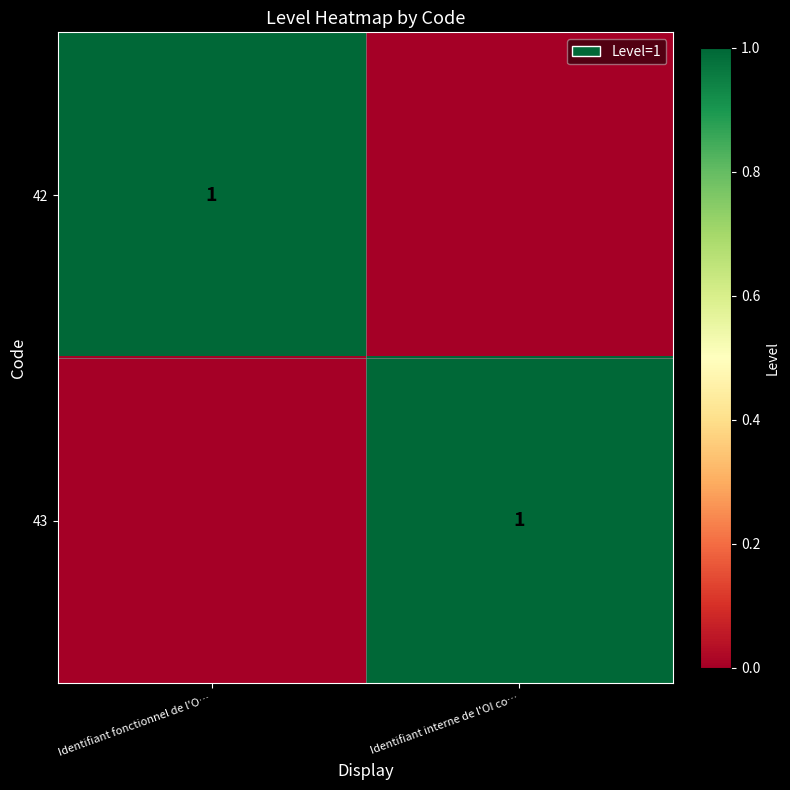

Is it true that 43 equals 1 at Identifiant interne de l'OI co…?

True